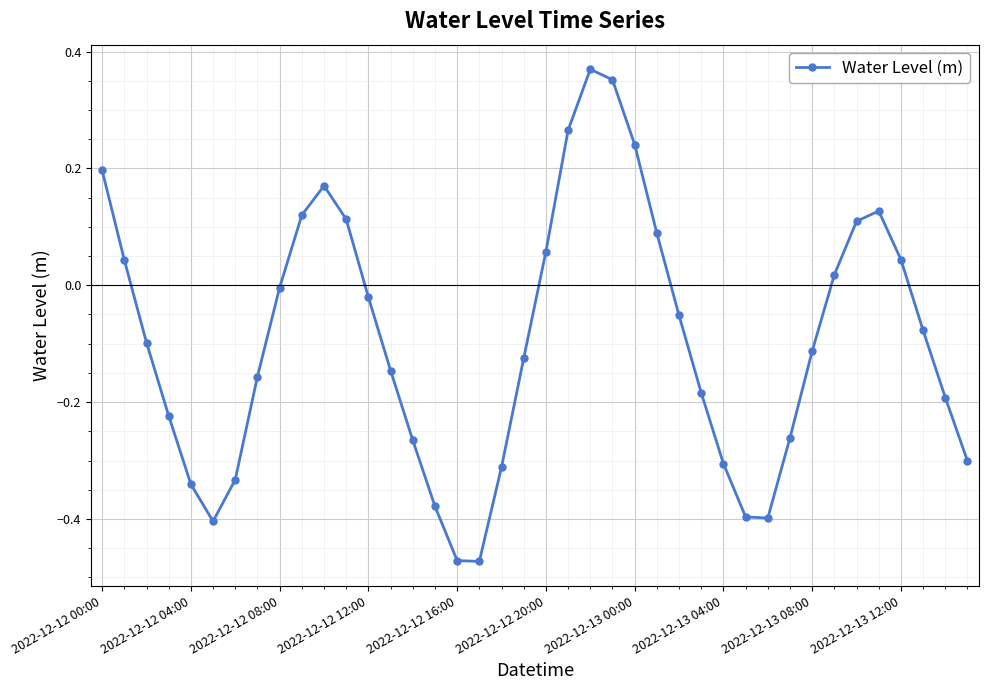

Is this an area chart (filled region under the line)?

No